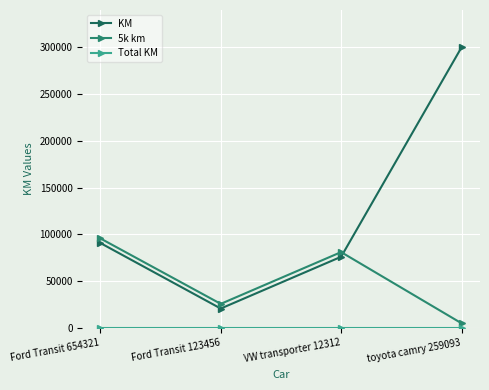

What is the label of the 3rd point from the left?

VW transporter 12312